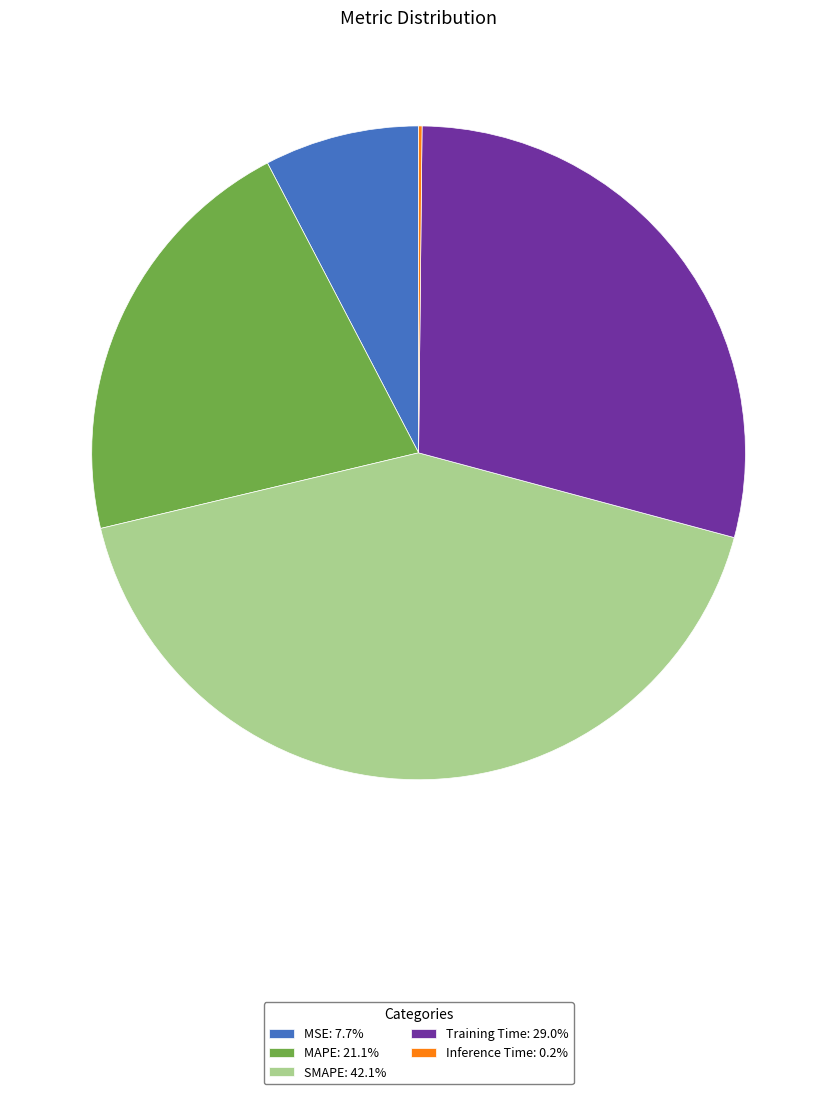

What is the largest slice in the pie chart?

SMAPE